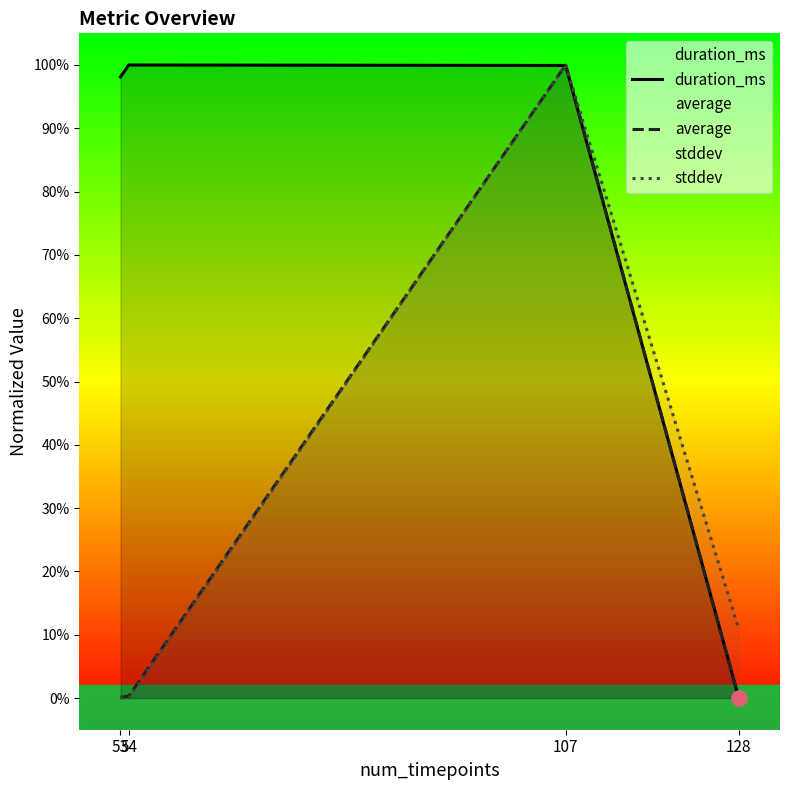

What are all the series names shown in the legend?

duration_ms, average, stddev